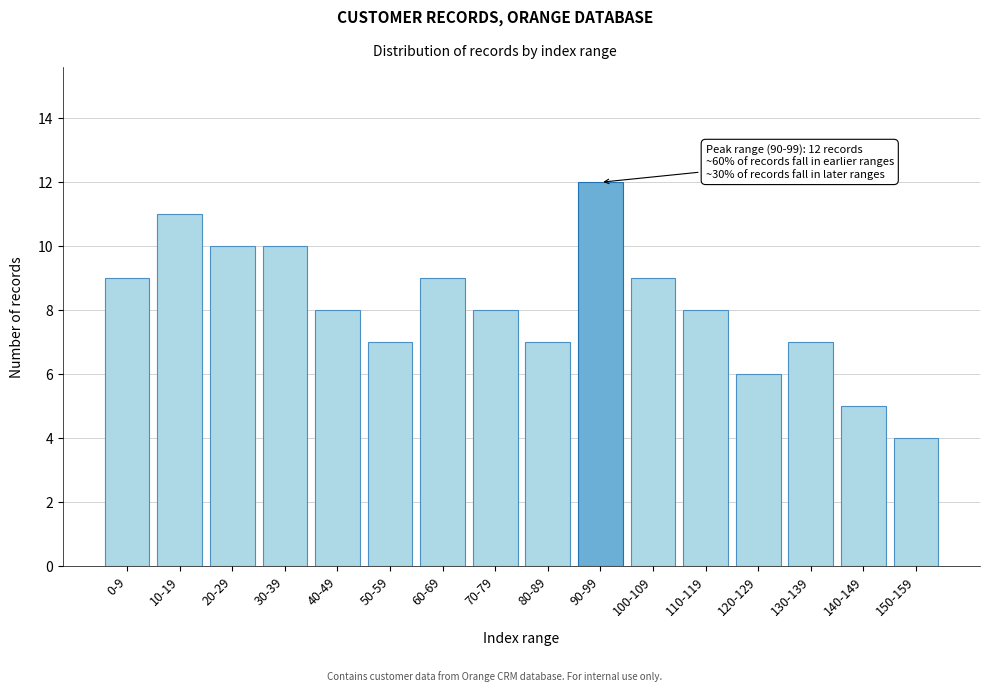

Reading left to right, extract all data points from this chart.

9	11	10	10	8	7	9	8	7	12	9	8	6	7	5	4